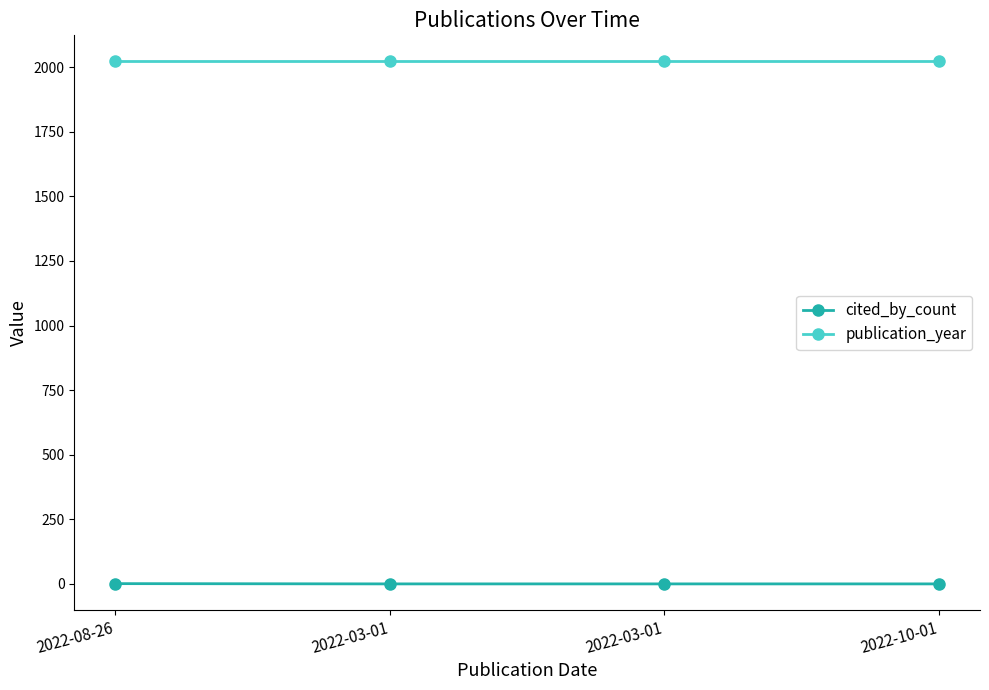

The value of publication_year at 2022-08-26 is 3029. True or false?

False